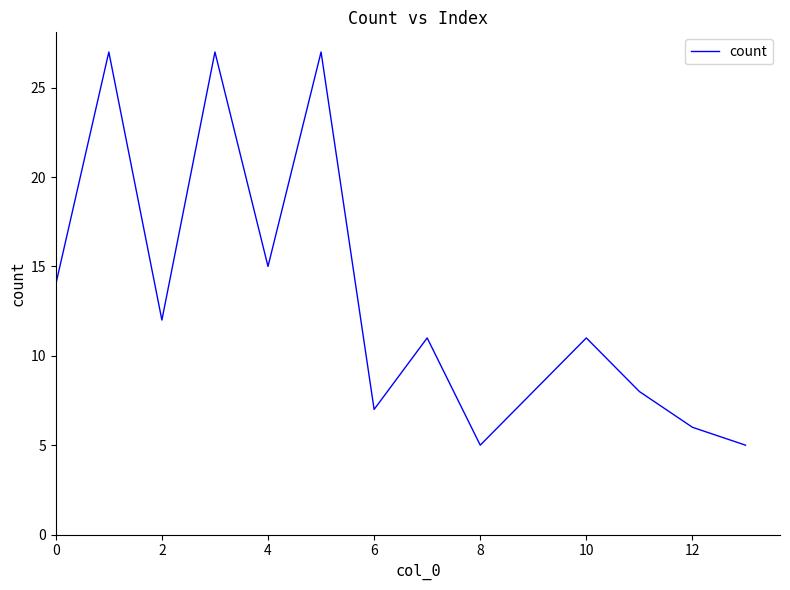

What is the greatest value displayed?

27